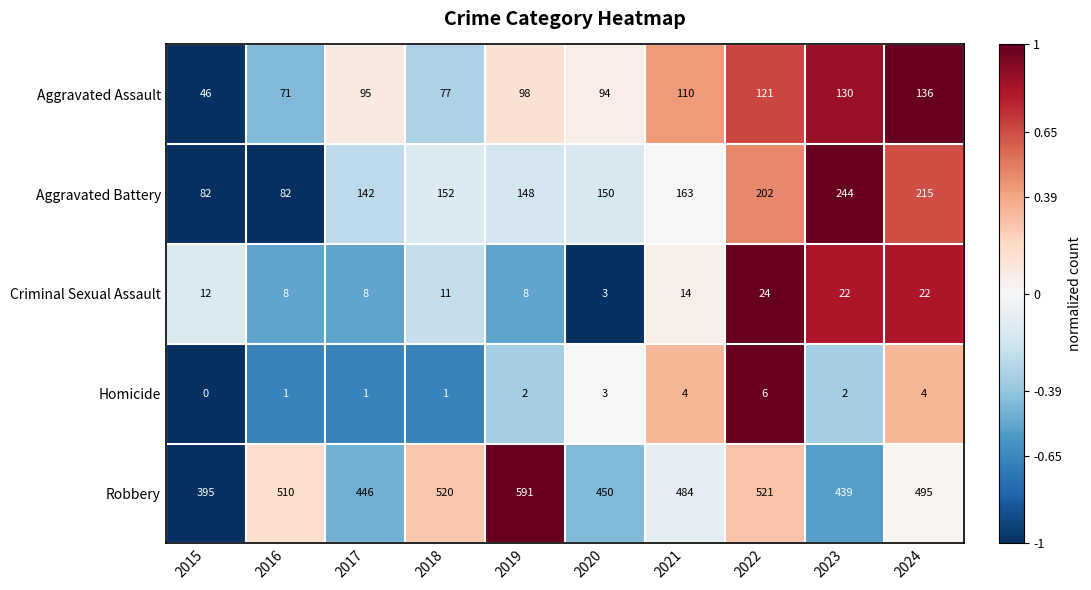

Which series changed the most between 2022 and 2024?

Robbery